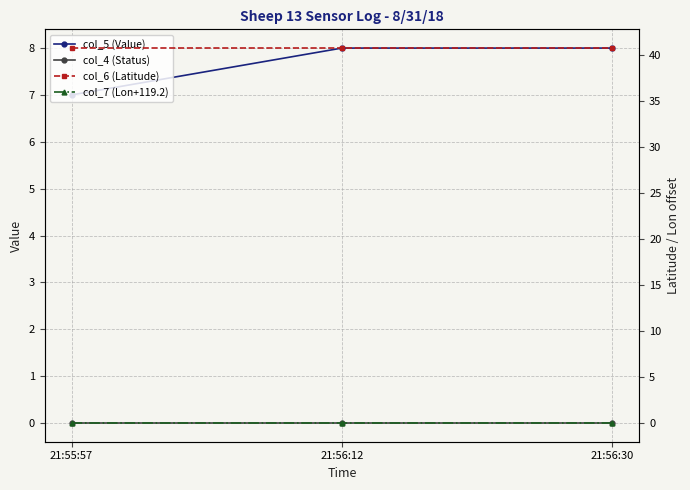

Does the chart display data point markers on the line(s)?

Yes